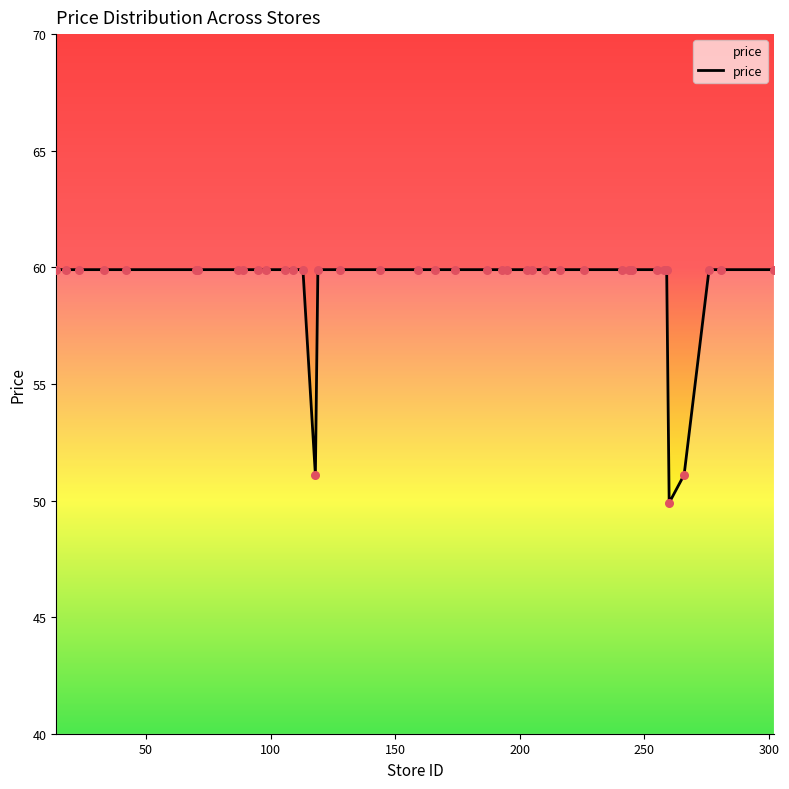

What is the maximum value shown in the chart?

59.9